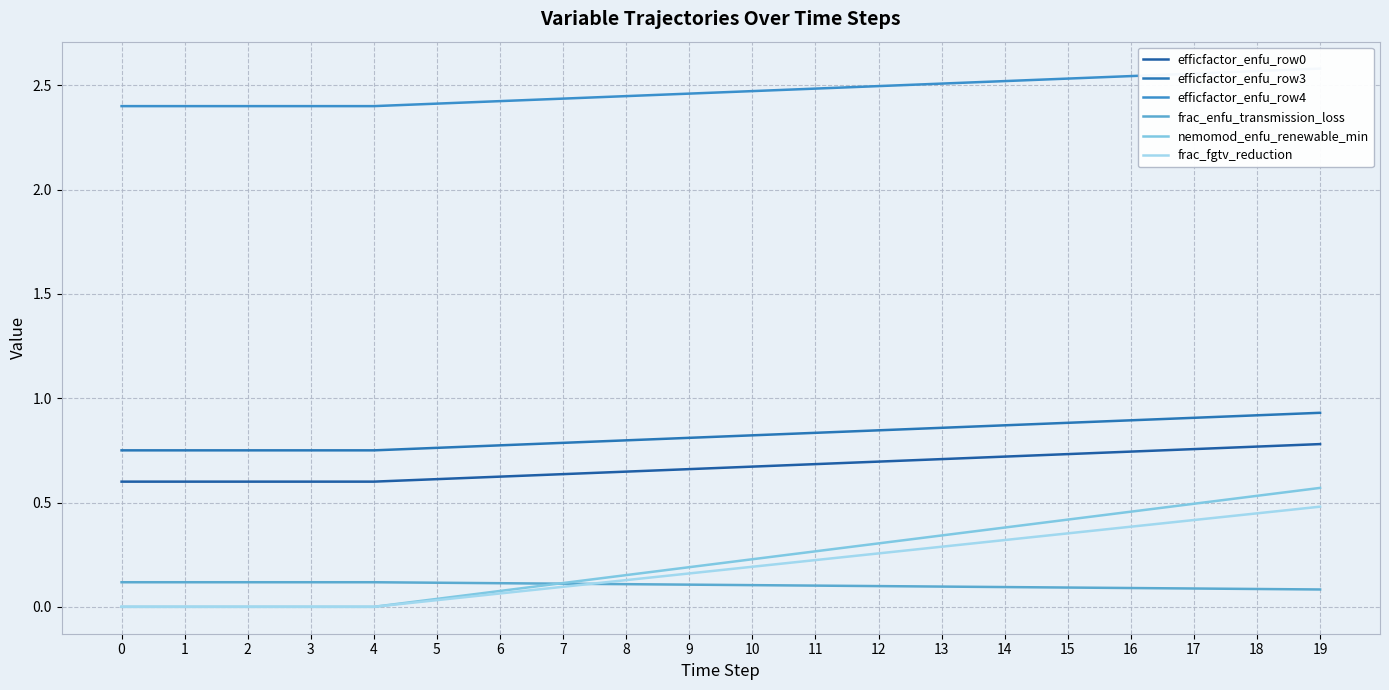

Reading left to right, extract all data points from this chart.

efficfactor_enfu_row0: 0.6	0.6	0.6	0.6	0.6	0.6	0.6	0.6	0.6	0.7	0.7	0.7	0.7	0.7	0.7	0.7	0.7	0.8	0.8	0.8
efficfactor_enfu_row3: 0.8	0.8	0.8	0.8	0.8	0.8	0.8	0.8	0.8	0.8	0.8	0.8	0.8	0.9	0.9	0.9	0.9	0.9	0.9	0.9
efficfactor_enfu_row4: 2.4	2.4	2.4	2.4	2.4	2.4	2.4	2.4	2.4	2.5	2.5	2.5	2.5	2.5	2.5	2.5	2.5	2.6	2.6	2.6
frac_enfu_transmission_loss: 0.1	0.1	0.1	0.1	0.1	0.1	0.1	0.1	0.1	0.1	0.1	0.1	0.1	0.1	0.1	0.1	0.1	0.1	0.1	0.1
nemomod_enfu_renewable_min: 0.0	0.0	0.0	0.0	0.0	0.0	0.1	0.1	0.2	0.2	0.2	0.3	0.3	0.3	0.4	0.4	0.5	0.5	0.5	0.6
frac_fgtv_reduction: 0.0	0.0	0.0	0.0	0.0	0.0	0.1	0.1	0.1	0.2	0.2	0.2	0.3	0.3	0.3	0.4	0.4	0.4	0.4	0.5